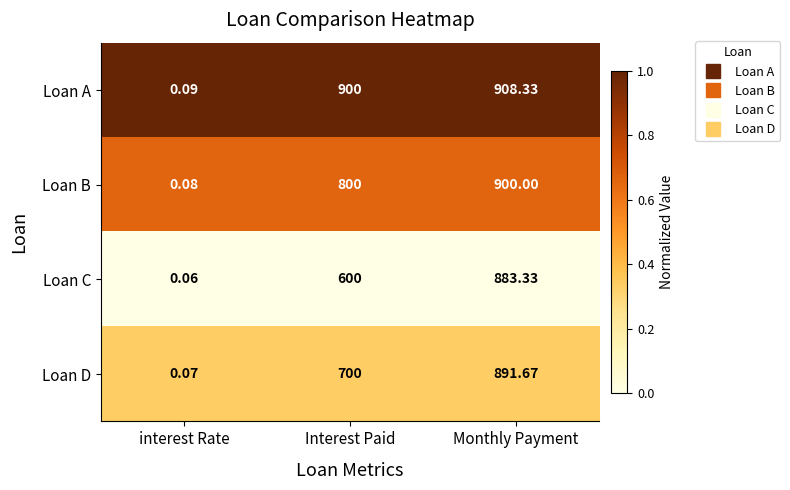

Which series has the largest range (max minus min)?

Loan A